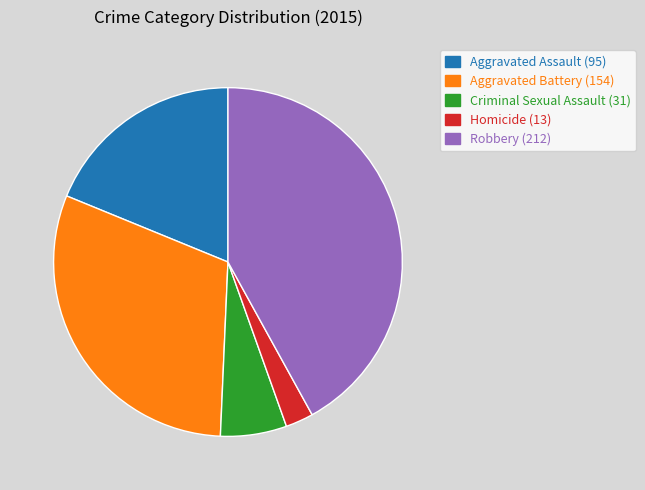

Which slice is the largest?

Robbery